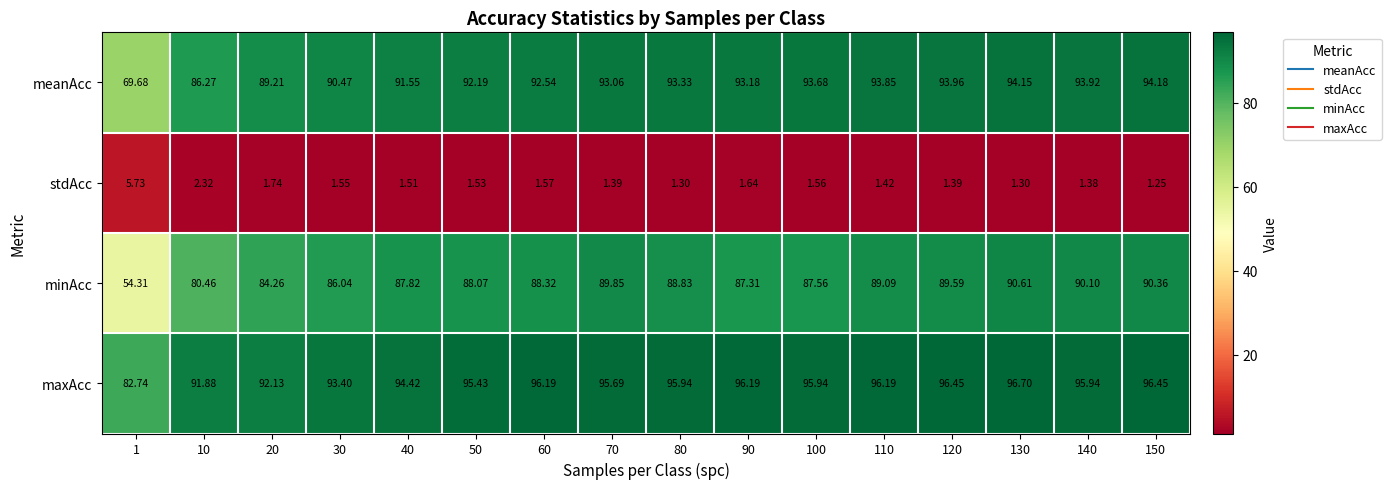

Which series has the largest total across all categories?

maxAcc